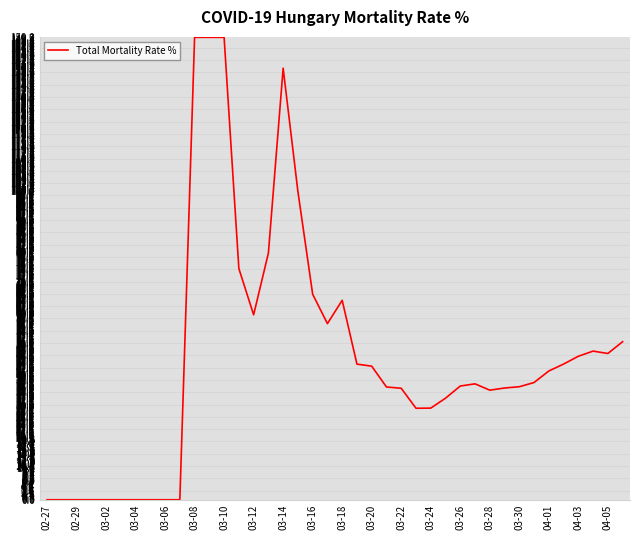

What is the difference between the maximum and minimum values?

150.0